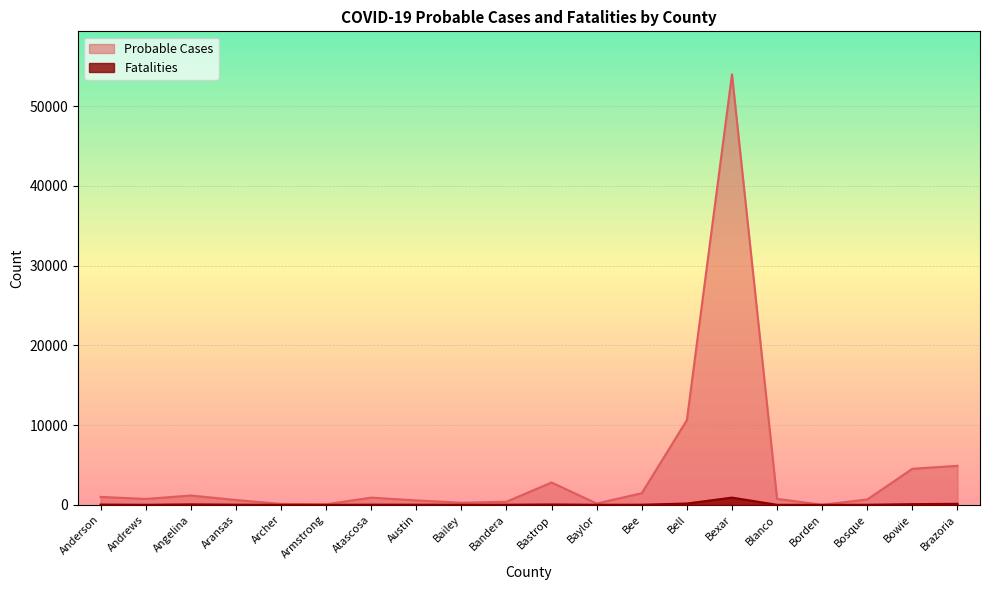

How many values in the Probable Cases series are below 748?

10